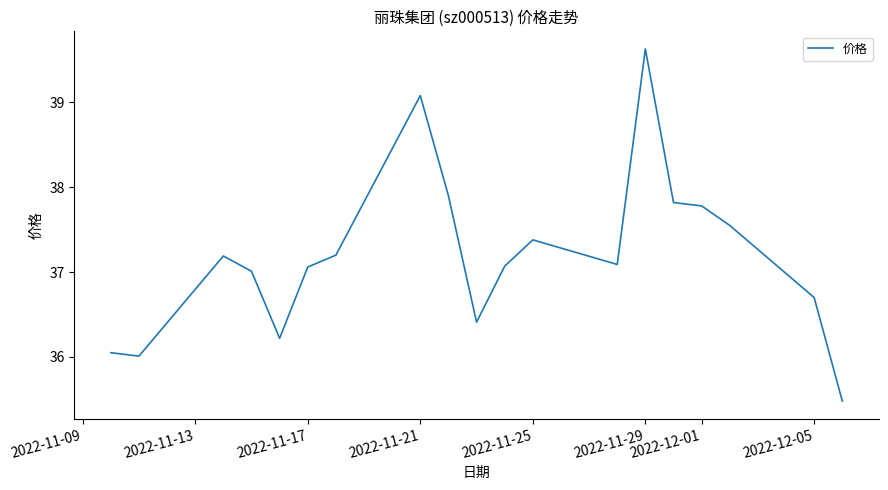

What is the greatest value displayed?

39.6